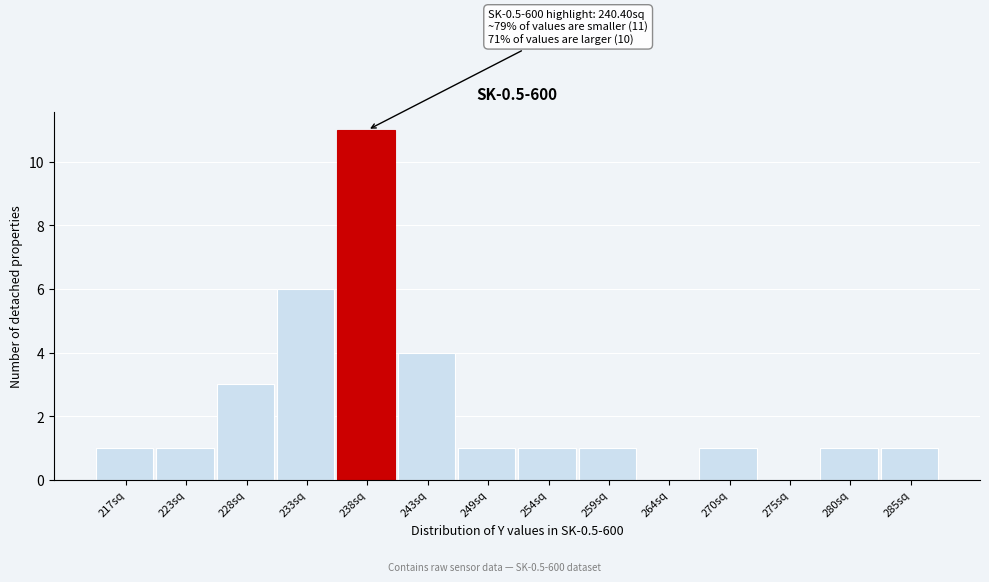

Reading left to right, list all the values displayed in this chart.

217sq=1	223sq=1	228sq=3	233sq=6	238sq=11	243sq=4	249sq=1	254sq=1	259sq=1	264sq=0	270sq=1	275sq=0	280sq=1	285sq=1